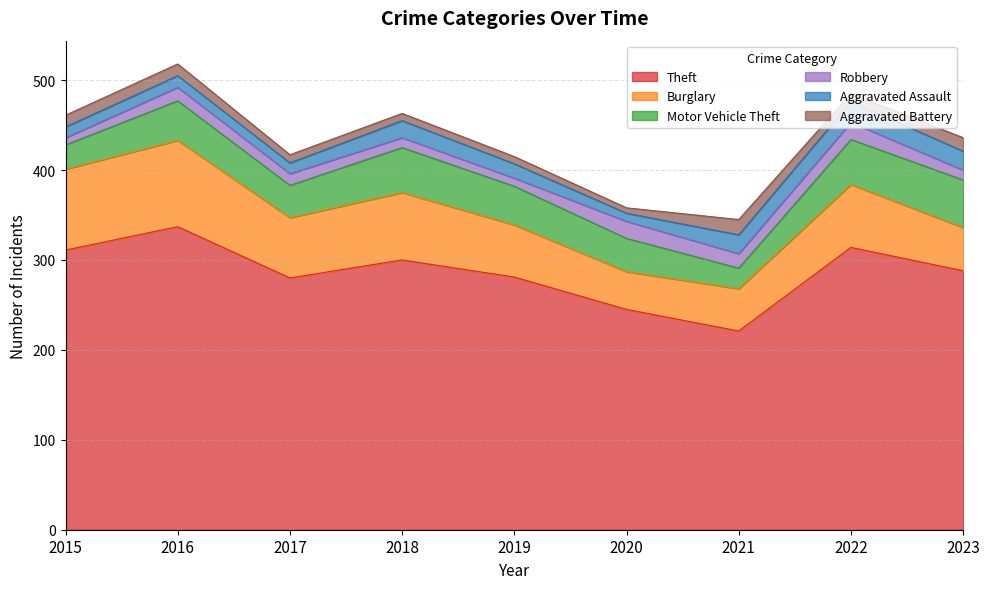

True or false: Robbery has a value of 19 at 2020.

True